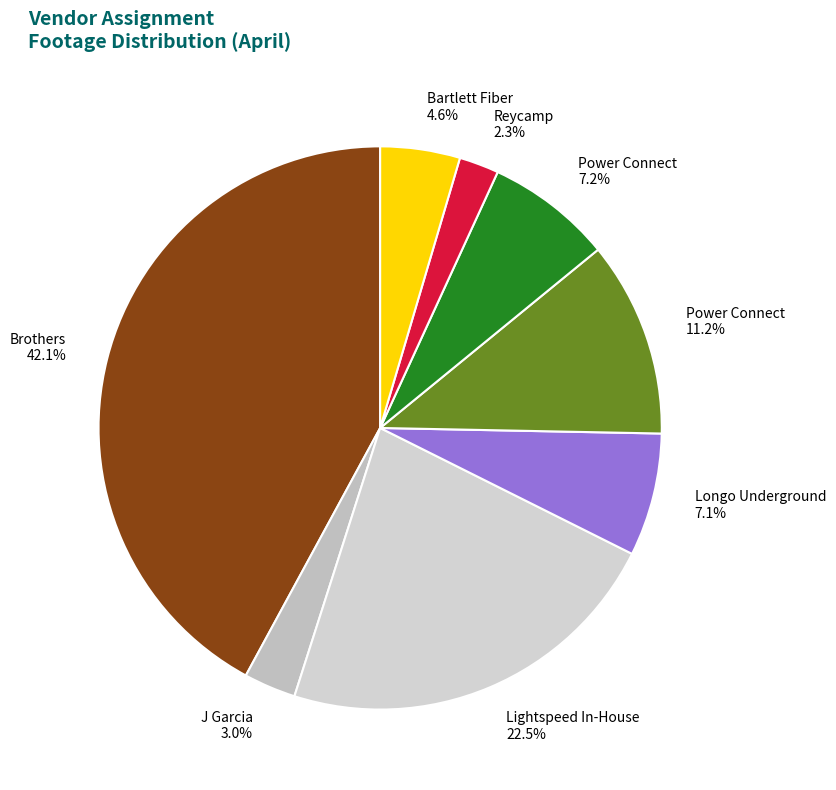

Is there any slice that represents more than half of the pie?

No